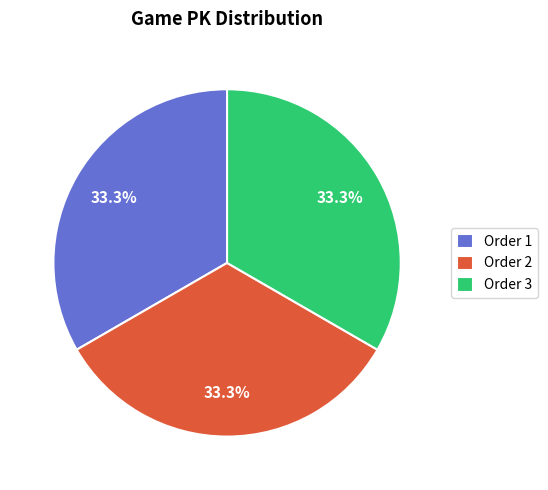

What percentage do Order 3 and Order 1 together represent?

66.7%